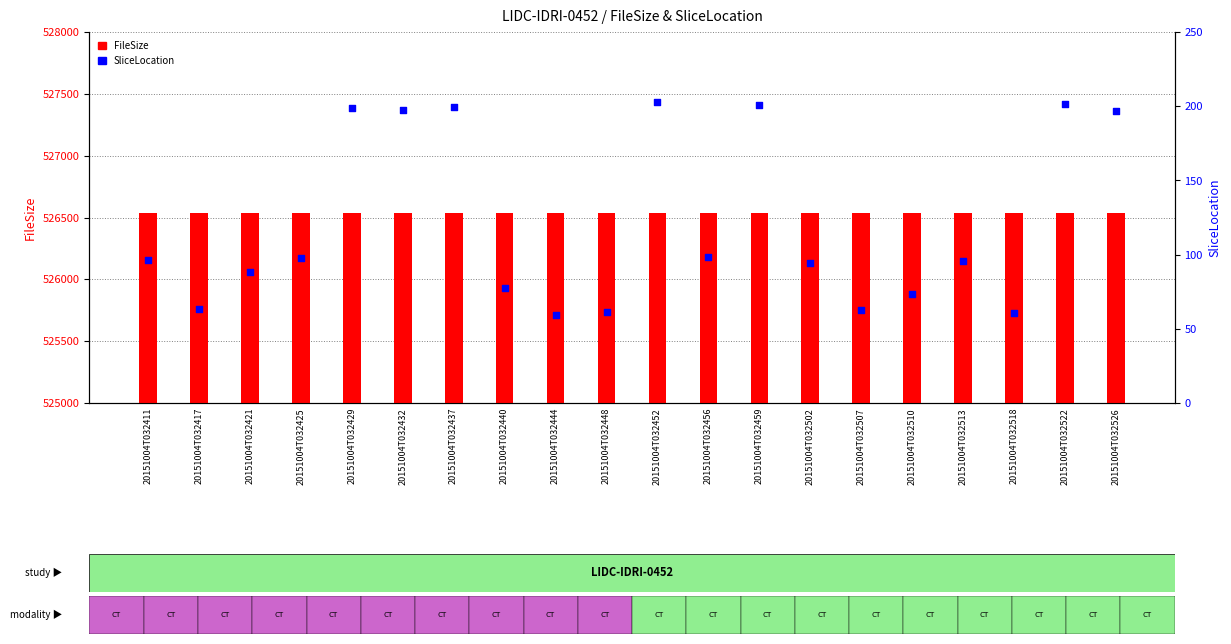

Which series has the largest Y range (max minus min)?

SliceLocation